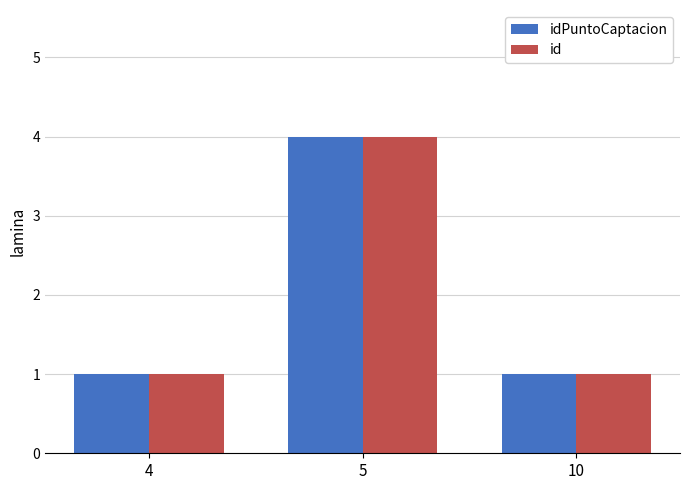

What is the value of the idPuntoCaptacion bar at the 2nd from the left?

4